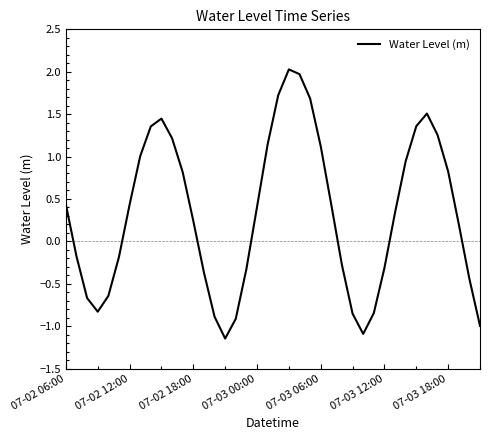

How many values are above zero?

23